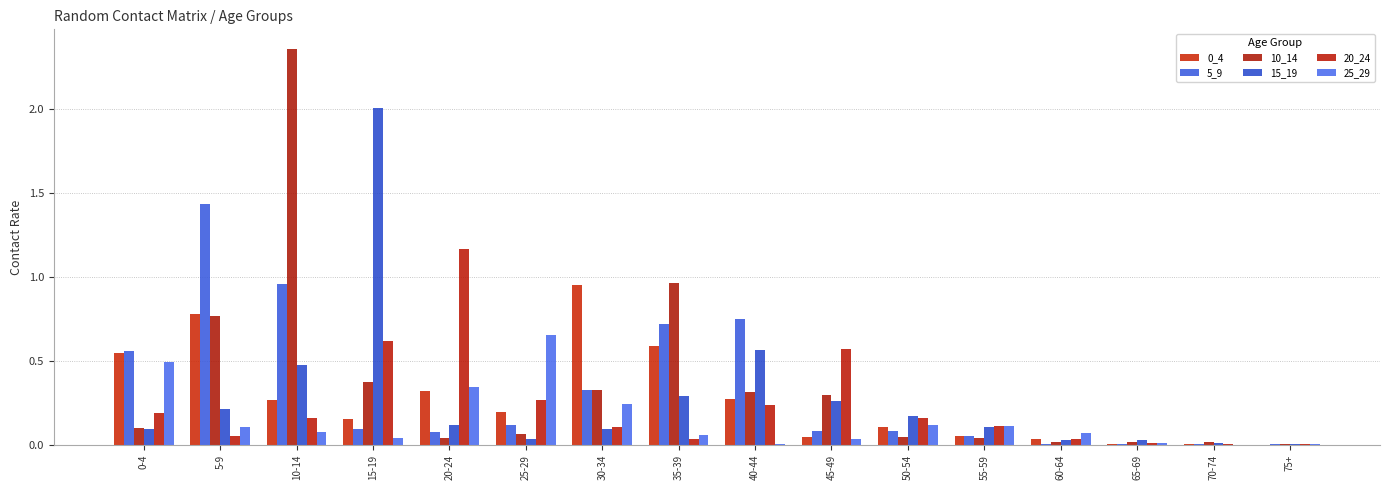

How many distinct data groups are displayed?

6